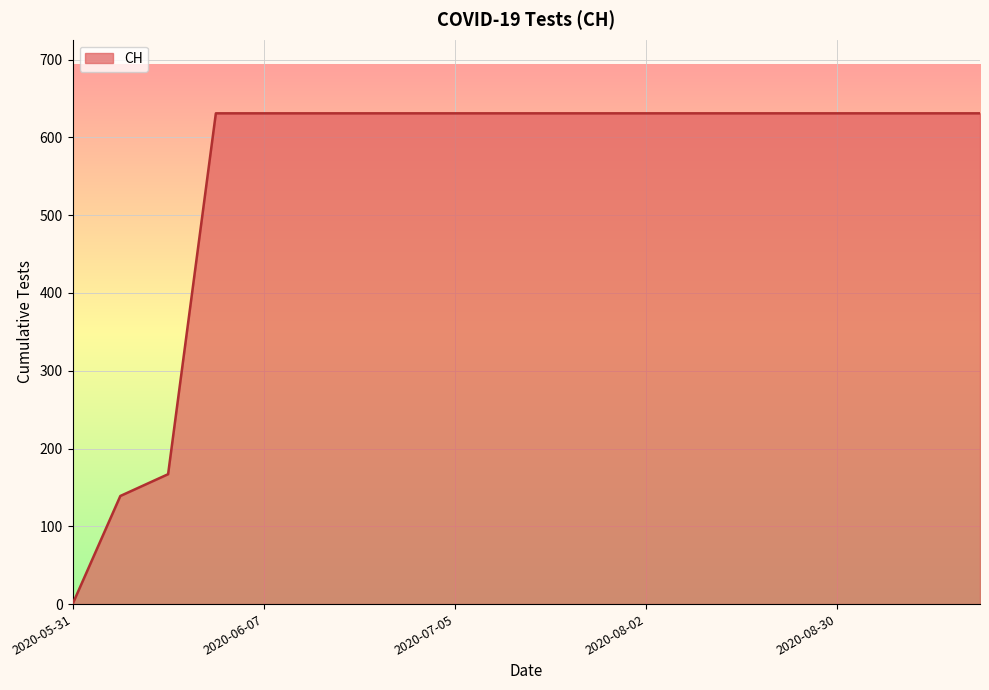

What is the maximum value shown in the chart?

631